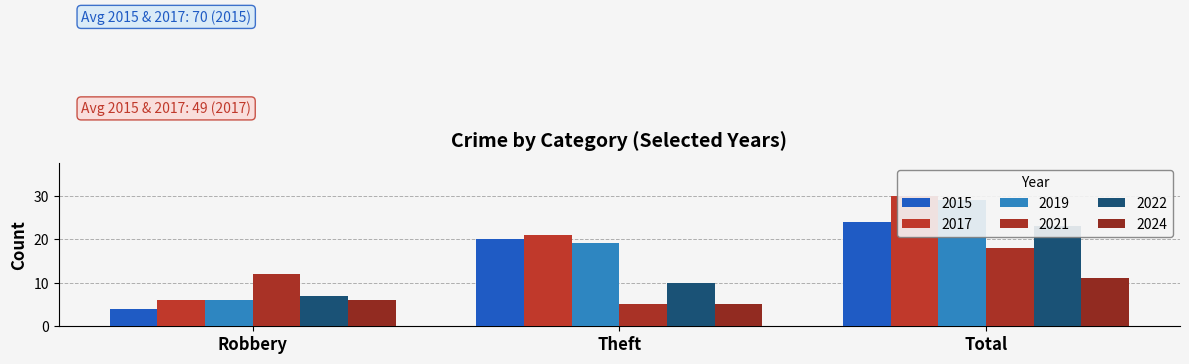

What is the difference between the highest and lowest values at Total?

19